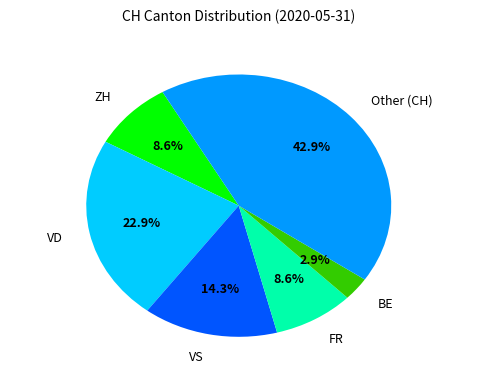

Which category has the smallest portion of the pie?

BE